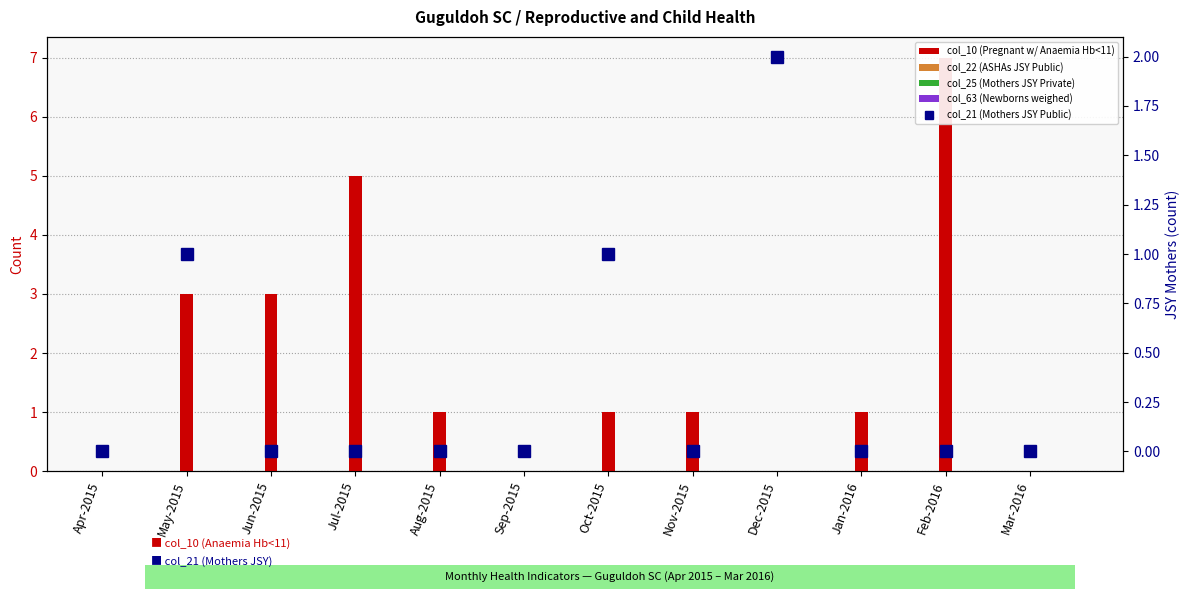

Which series changed the most between Feb-2016 and Mar-2016?

col_10 (Pregnant w/ Anaemia Hb<11)